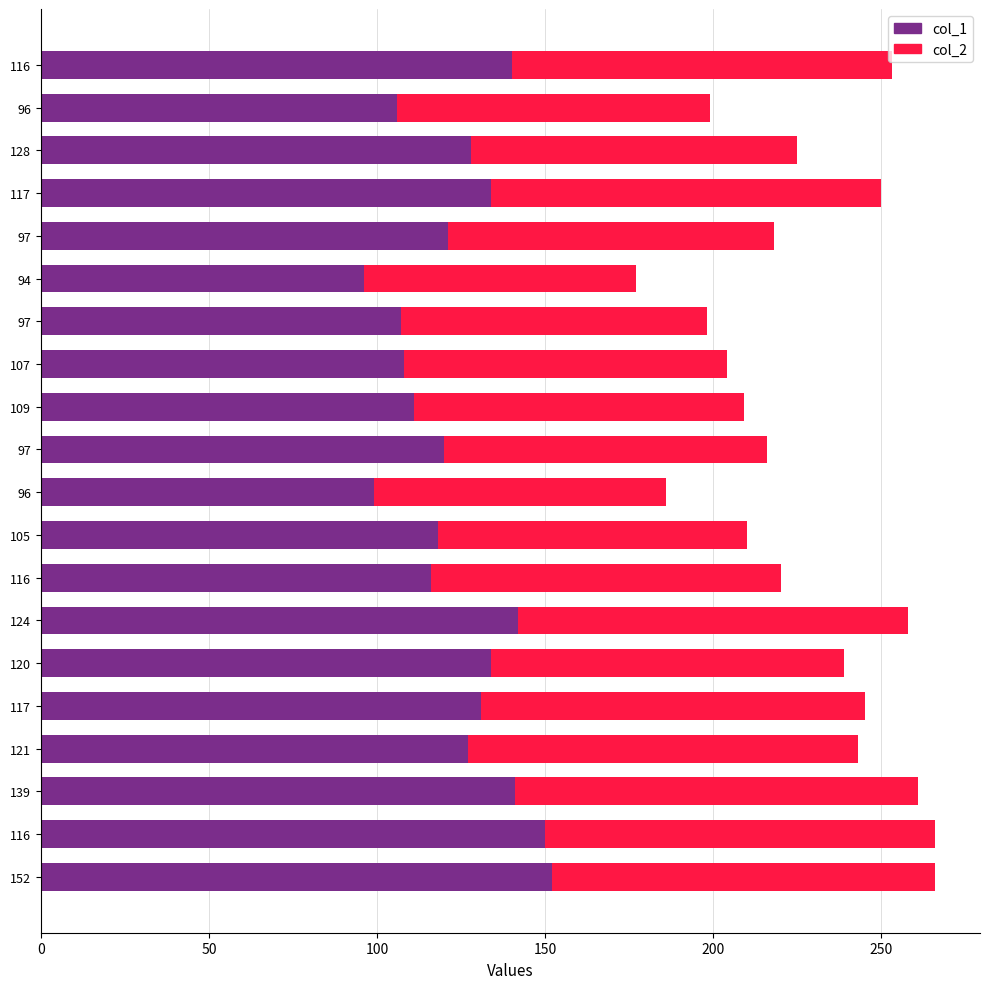

What is the average value of the col_2 series?

103